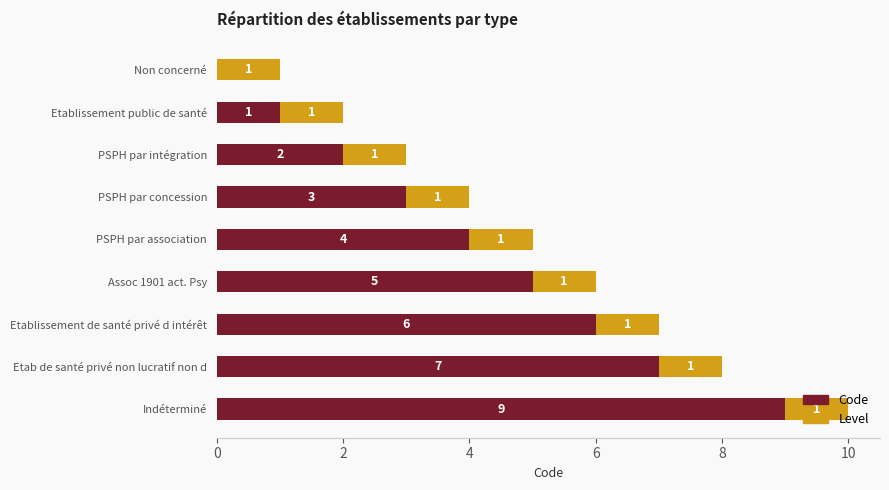

Where is Code nearest to the value 4?

PSPH par association